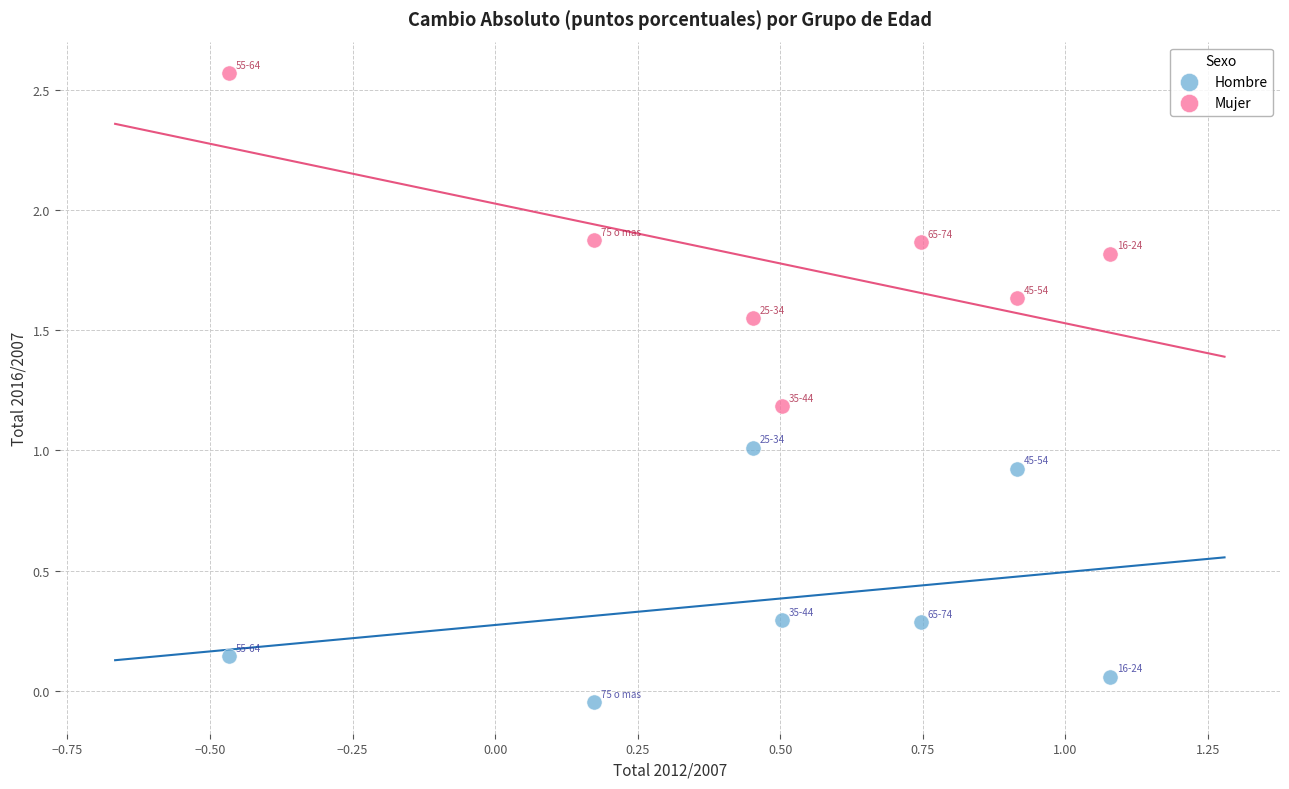

Which series reaches the minimum Y coordinate?

Hombre